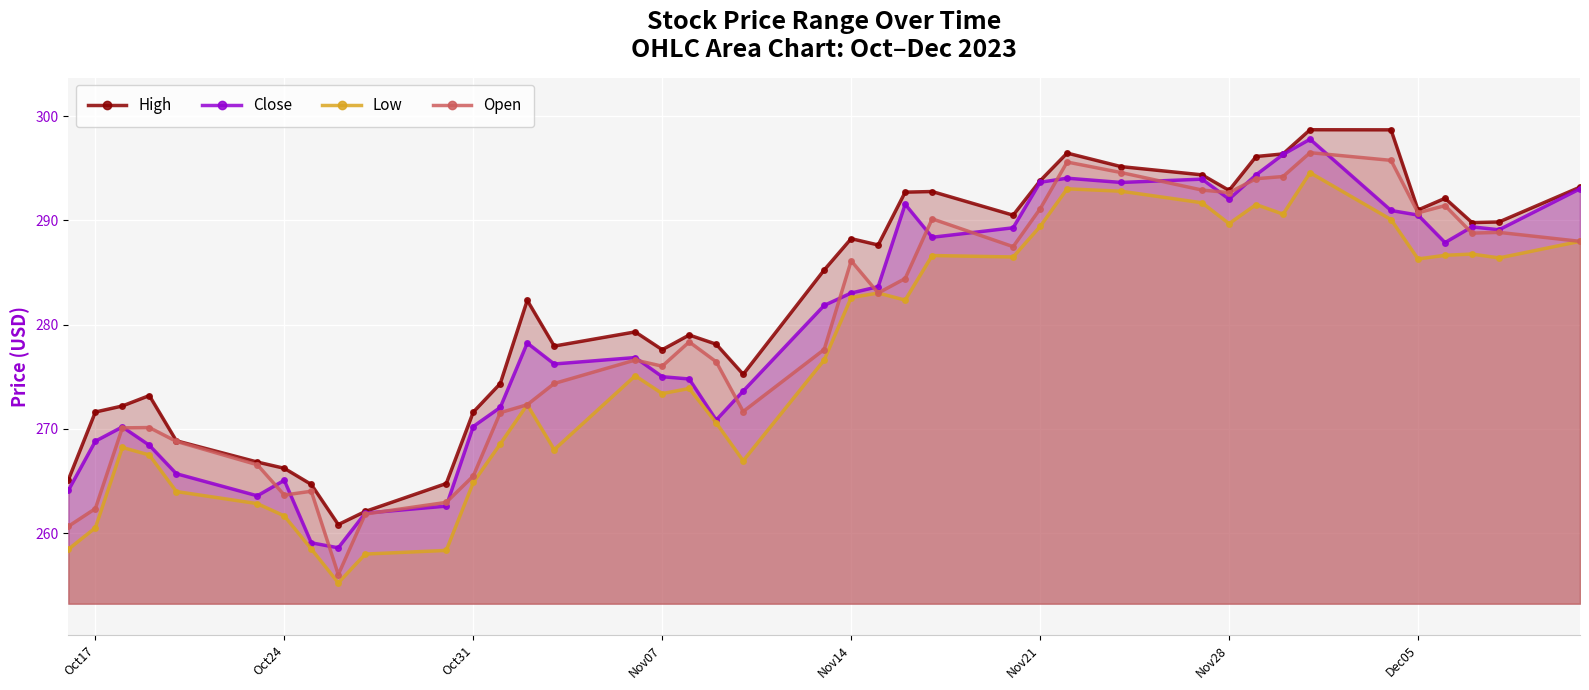

Is it true that Open equals 472.4 at Nov07?

False